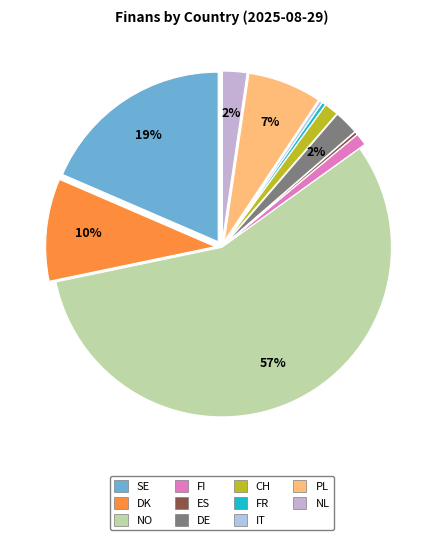

How many segments does this pie chart have?

11